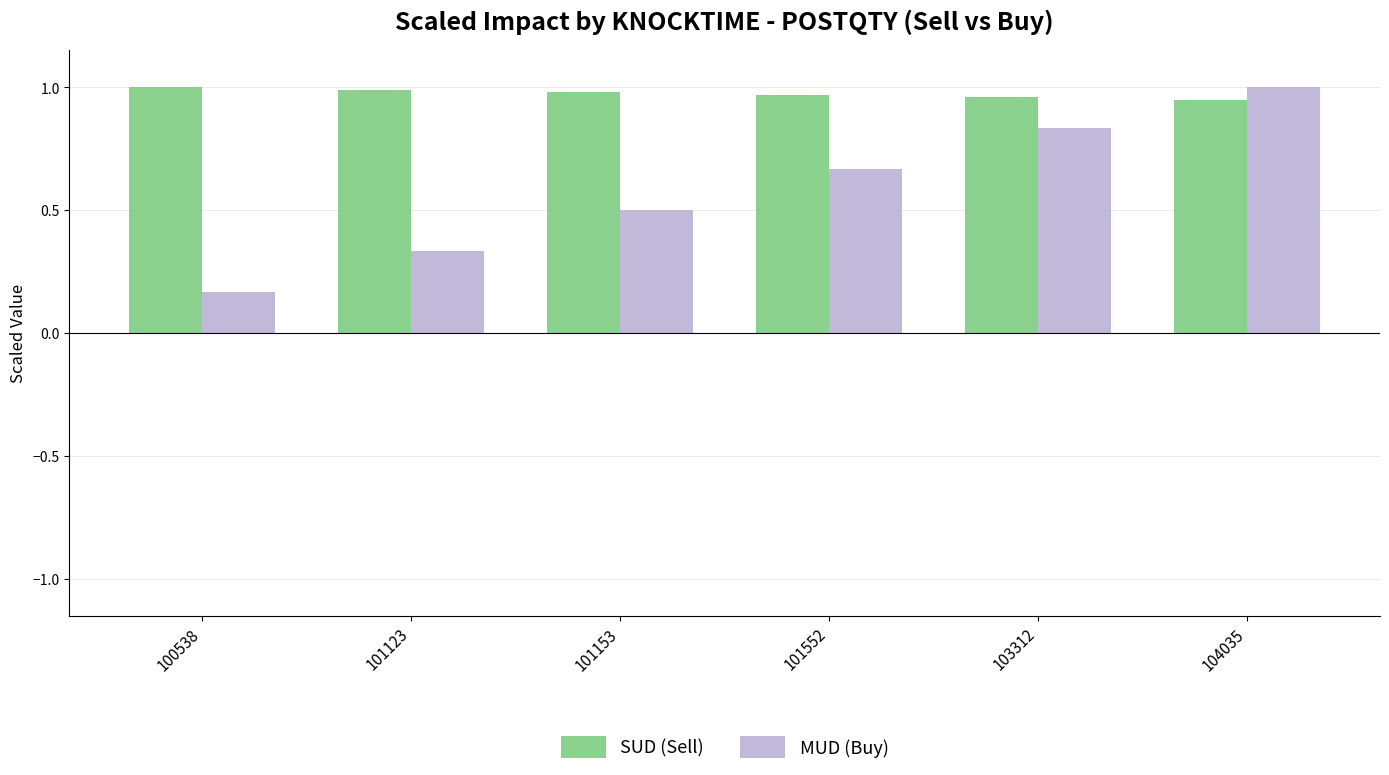

At how many categories does at least one series exceed 0?

6